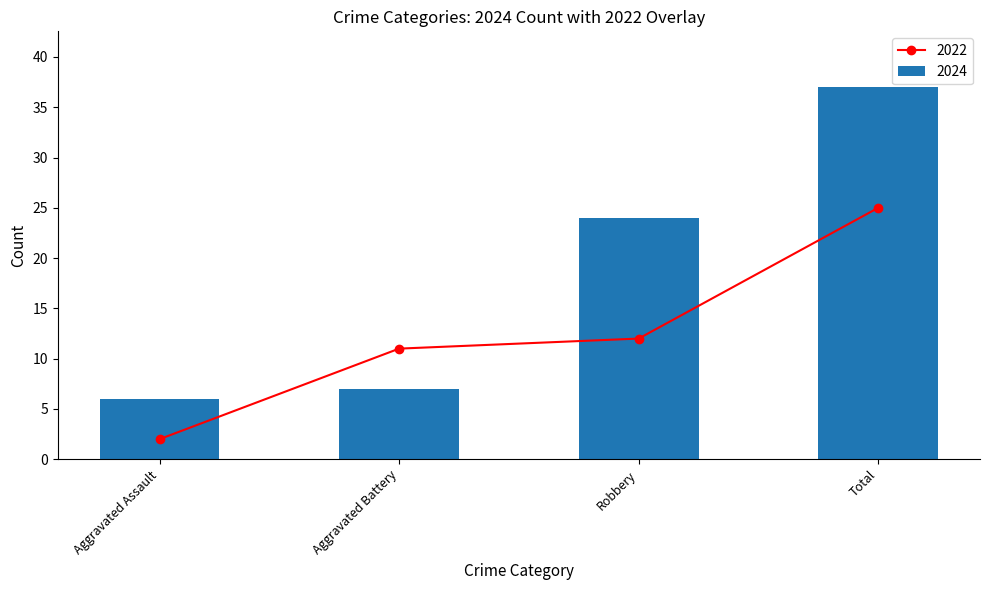

What position from the left is Aggravated Assault?

1